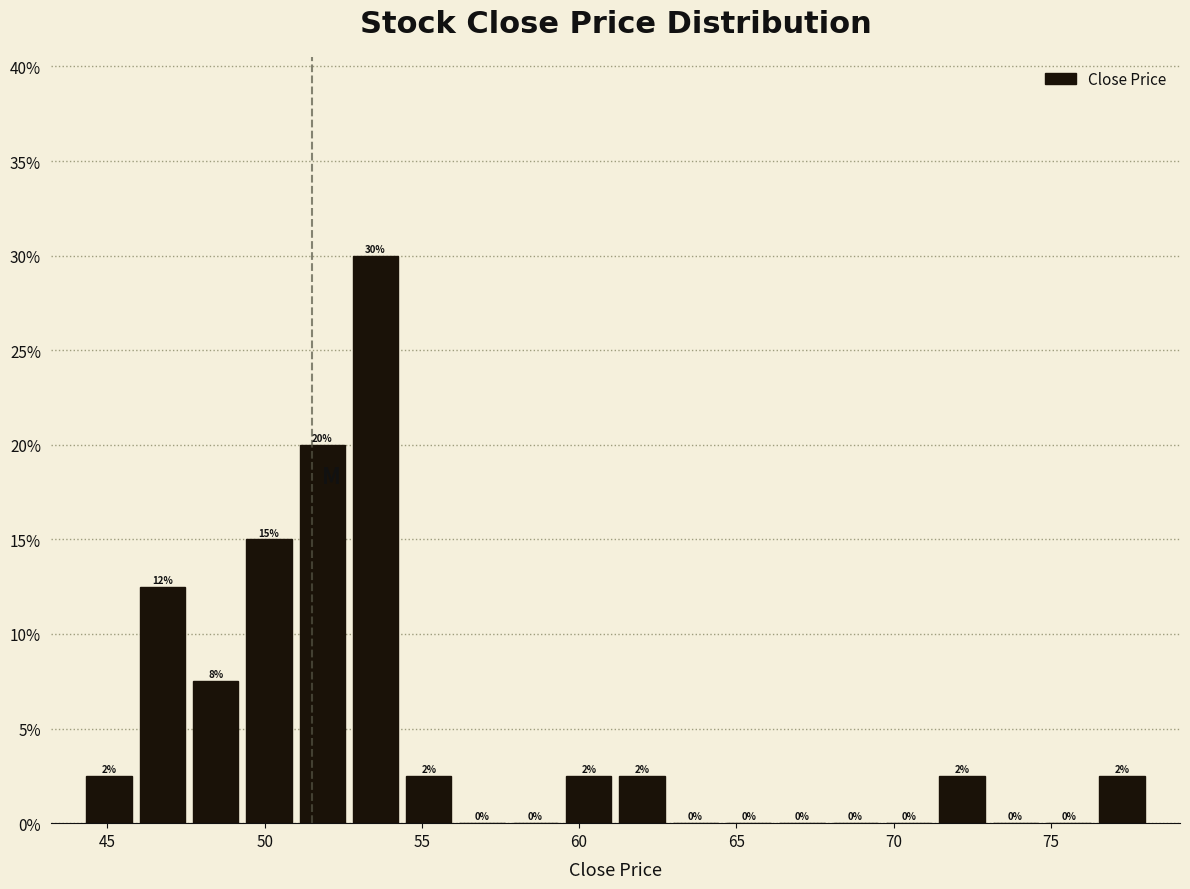

Read against the x-axis, roughly where is the centre of the tallest bar?

53.5